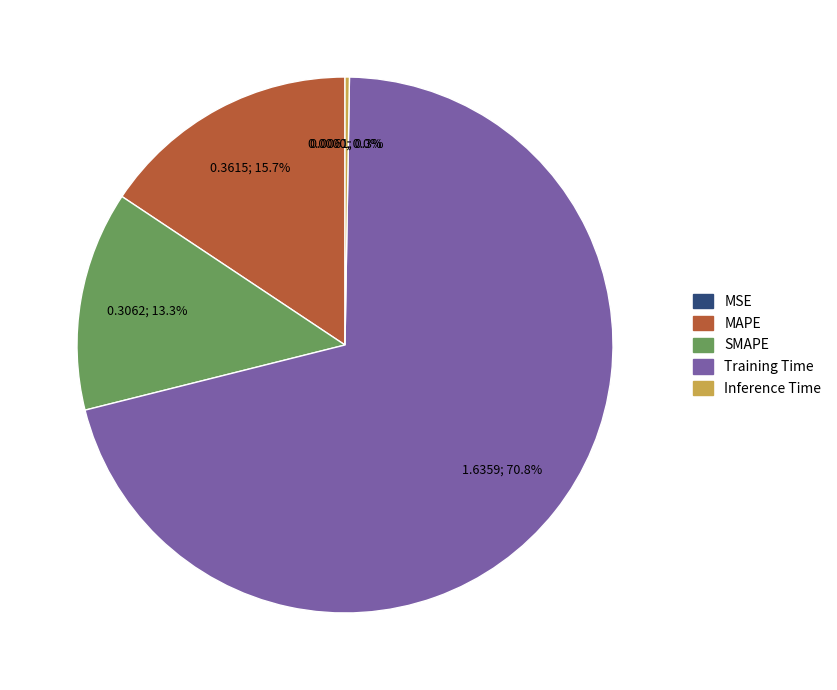

To the nearest percent, what percentage of the pie is MAPE?

16%